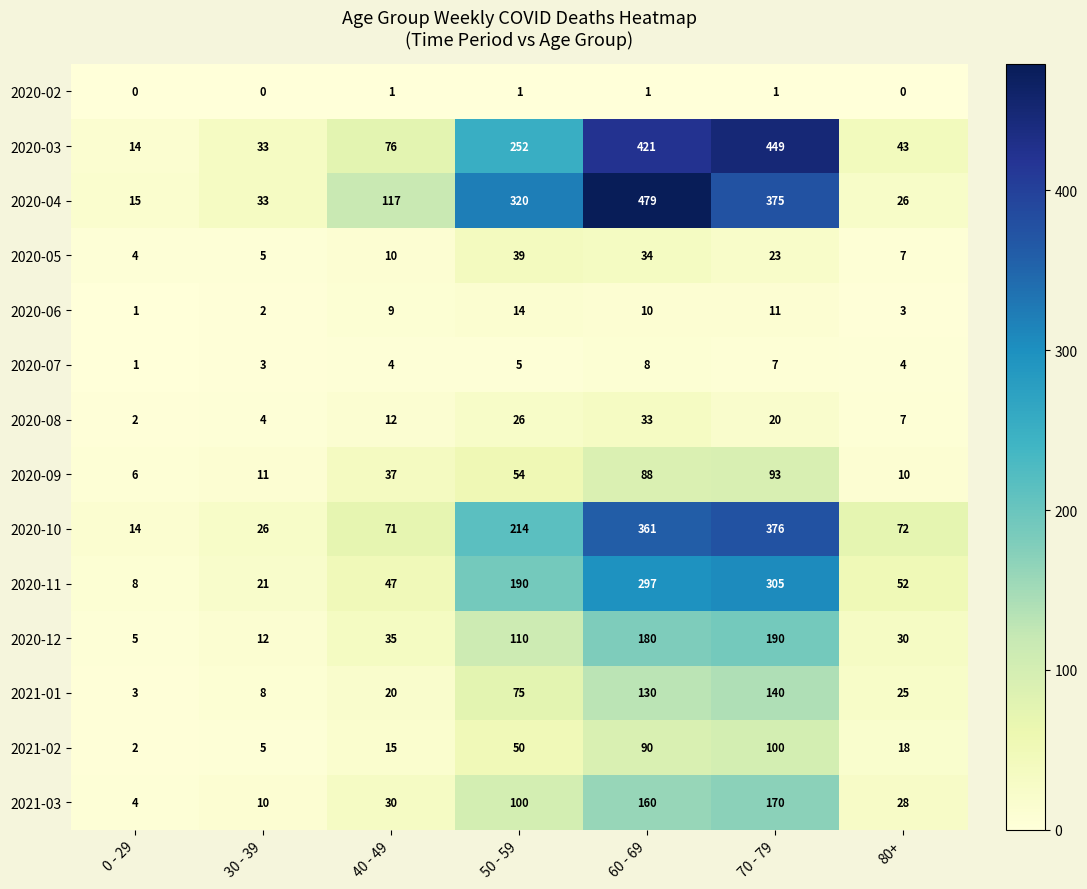

What is the approximate value of 2020-12 at 40 - 49?

35